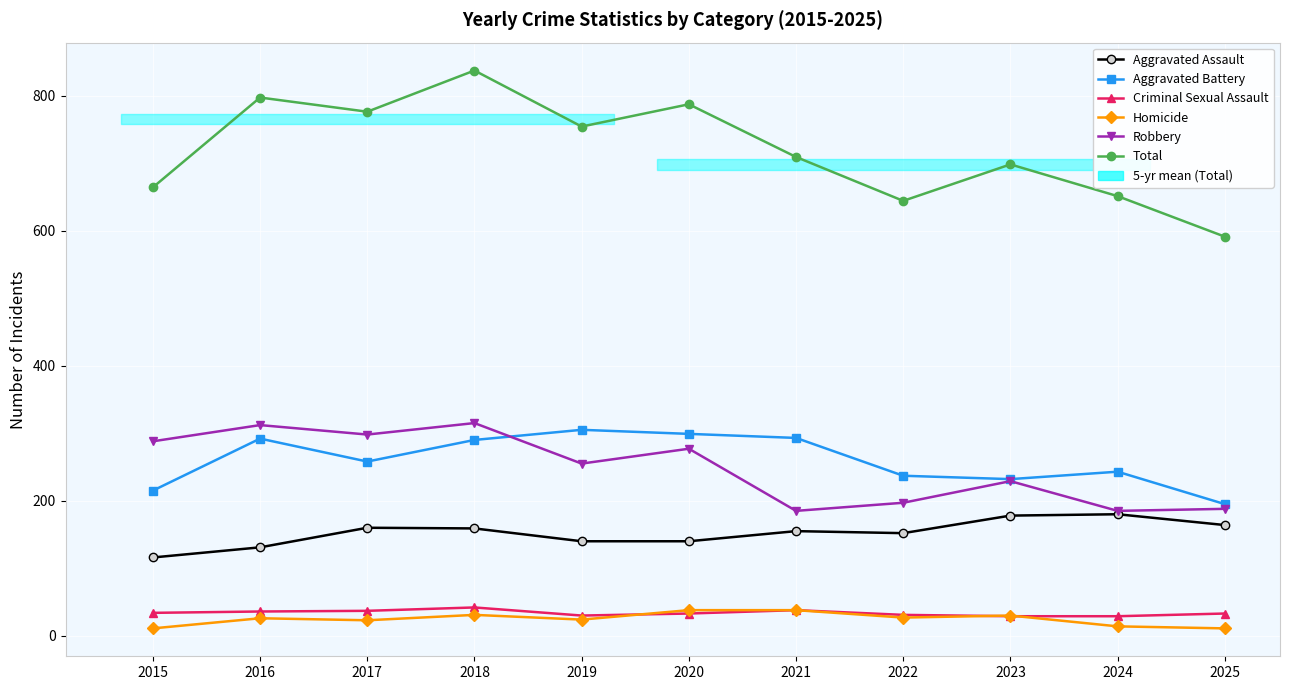

What are all the series names shown in the legend?

Aggravated Assault, Aggravated Battery, Criminal Sexual Assault, Homicide, Robbery, Total